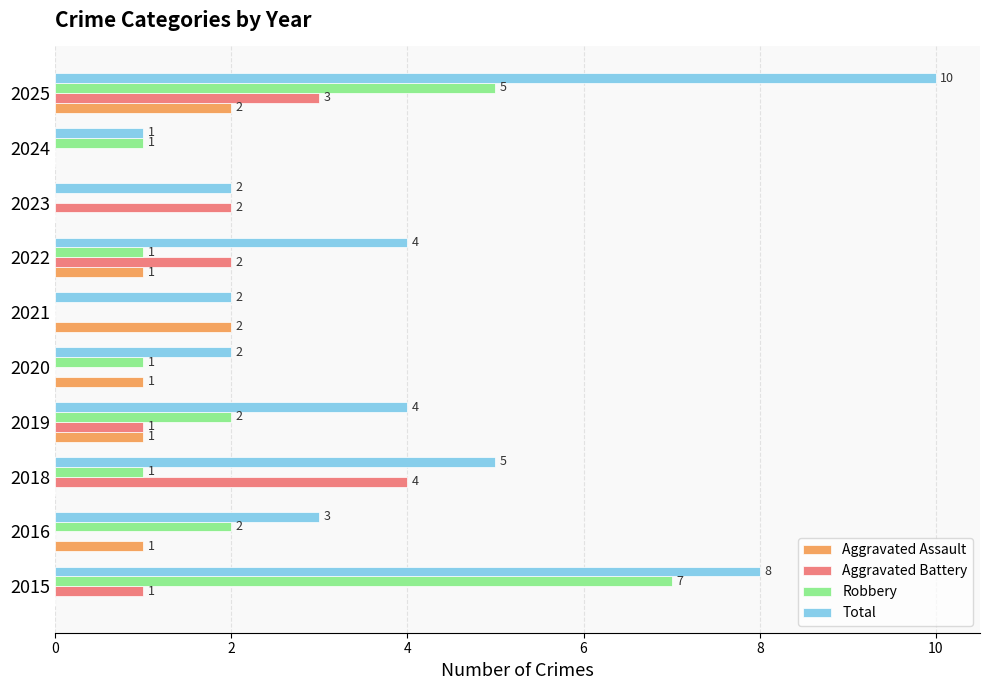

How many Aggravated Battery values are between 0 and 2?

8